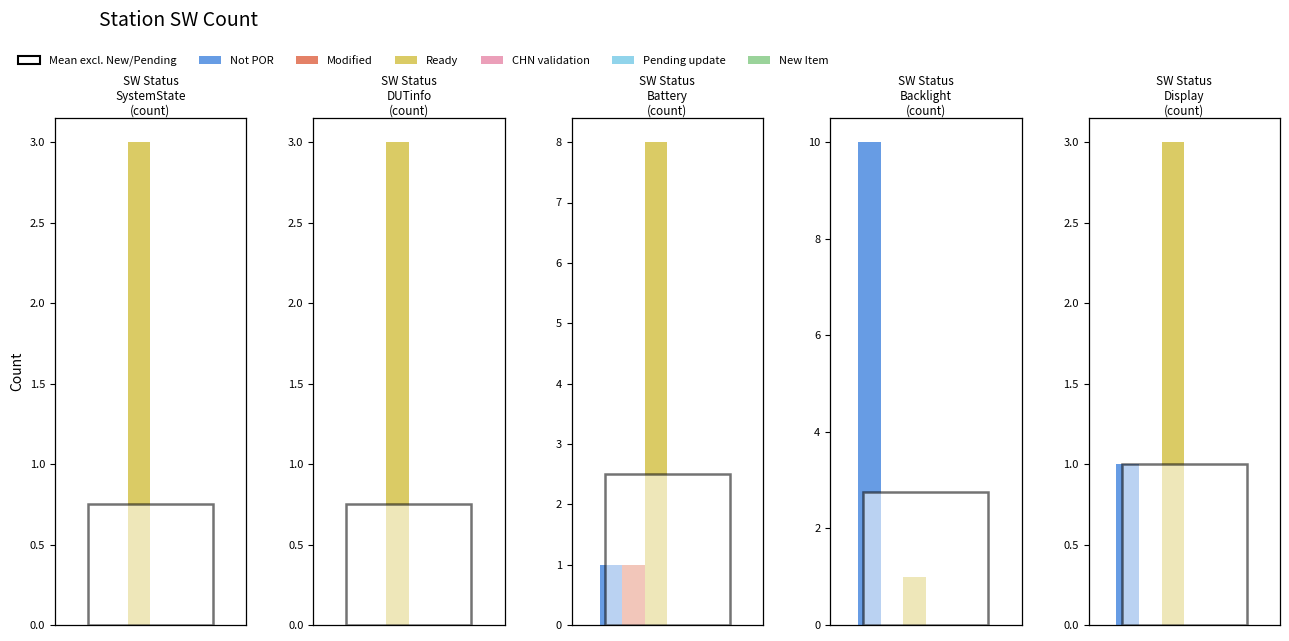

Reading left to right, extract all data points from this chart.

Not POR: 0=0	1=0	2=1	3=10	4=1
Modified: 0=0	1=0	2=1	3=0	4=0
Ready: 0=3	1=3	2=8	3=1	4=3
CHN validation: 0=0	1=0	2=0	3=0	4=0
Pending update: 0=0	1=0	2=0	3=0	4=0
New Item: 0=0	1=0	2=0	3=0	4=0